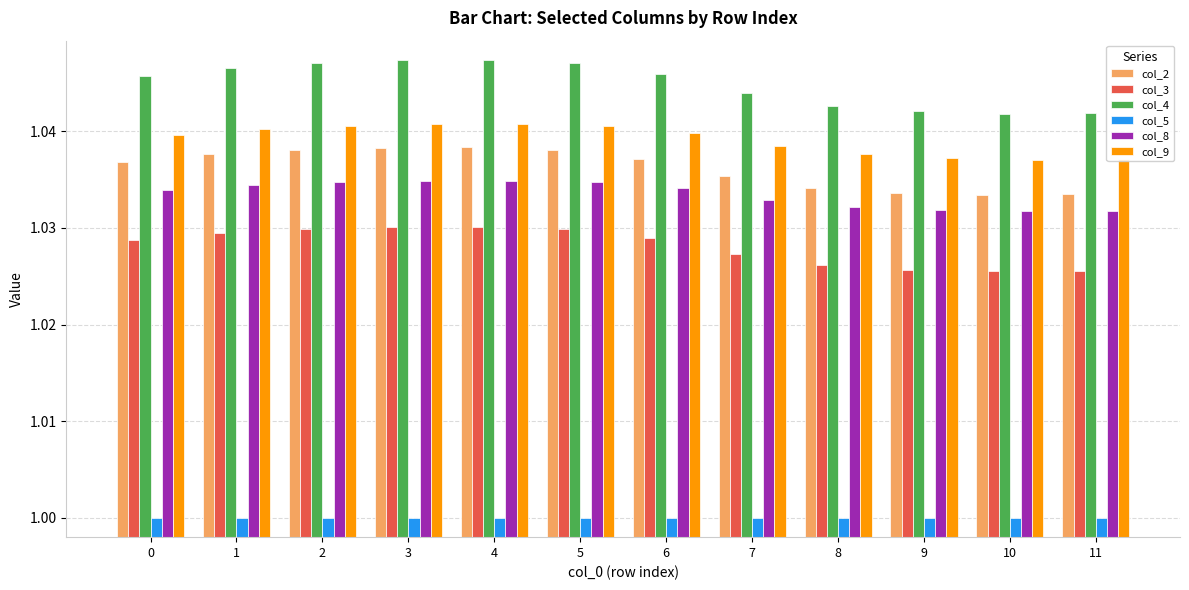

Which series has the largest range (max minus min)?

col_4